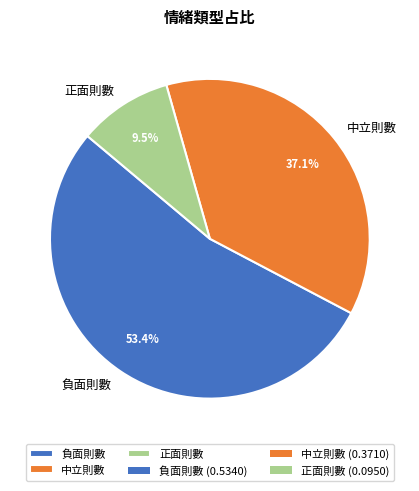

What is the largest slice in the pie chart?

負面則數